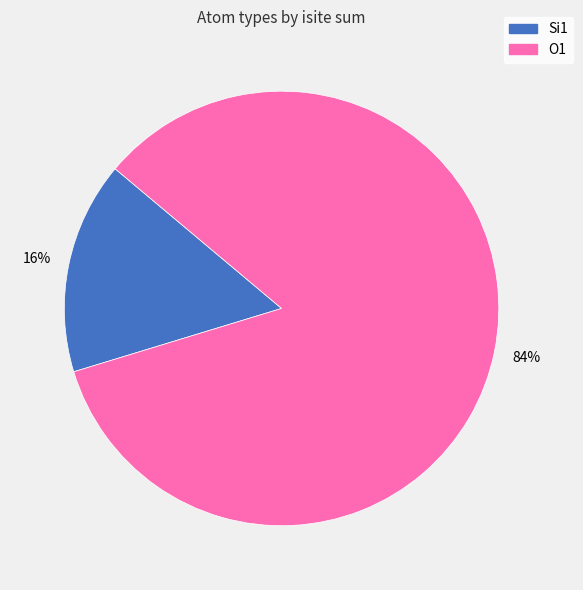

Which has a higher value, O1 or Si1?

O1